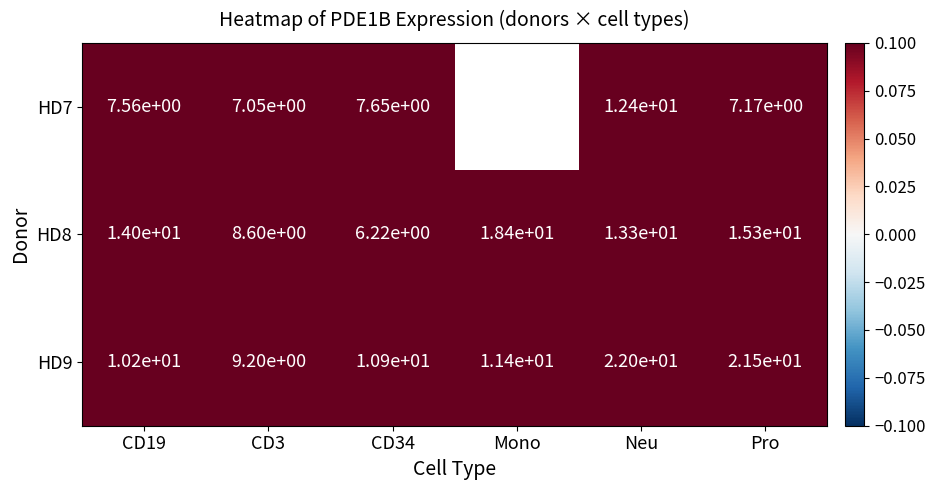

What is the average value of the HD8 series?

12.6